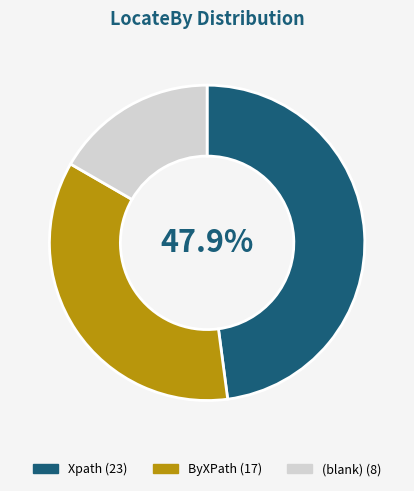

Is there any slice that represents more than half of the pie?

No